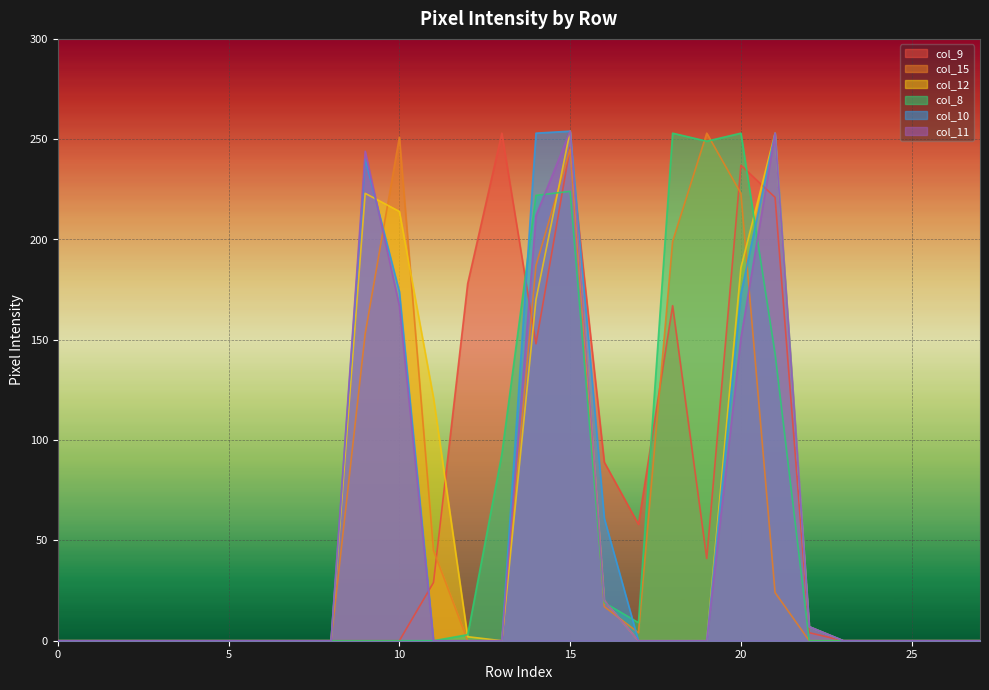

At which category is the sum across all series the highest?

15